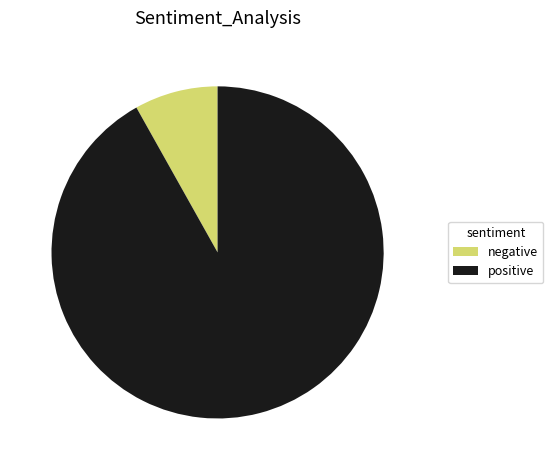

Rank the categories by value from lowest to highest.

negative, positive